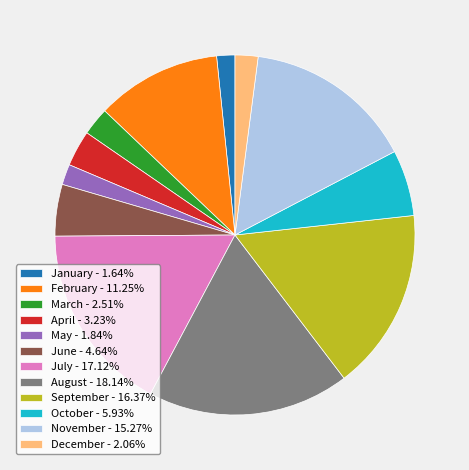

How many slices are in this pie chart?

12